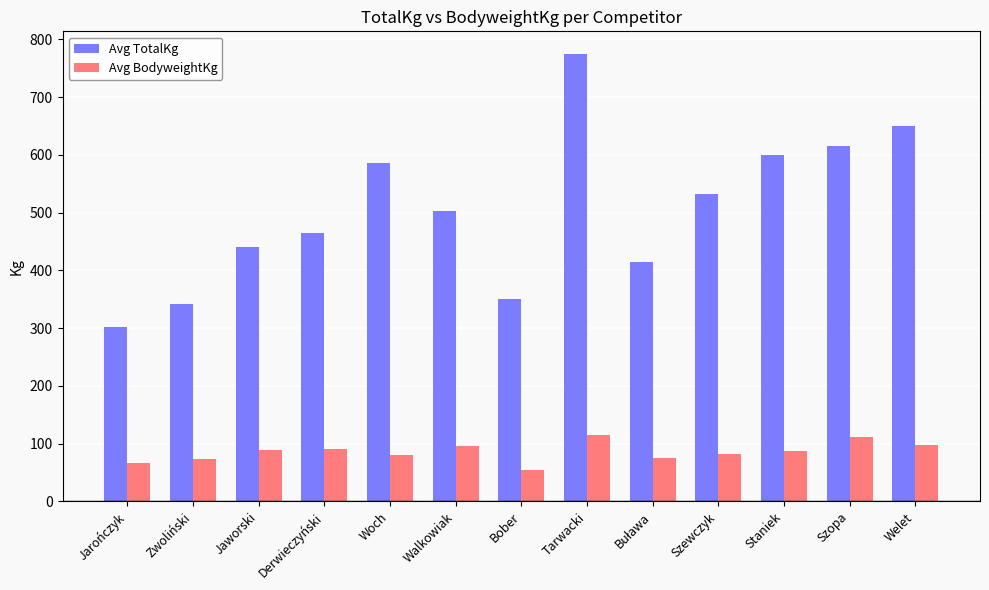

What are all the series names shown in the legend?

Avg TotalKg, Avg BodyweightKg